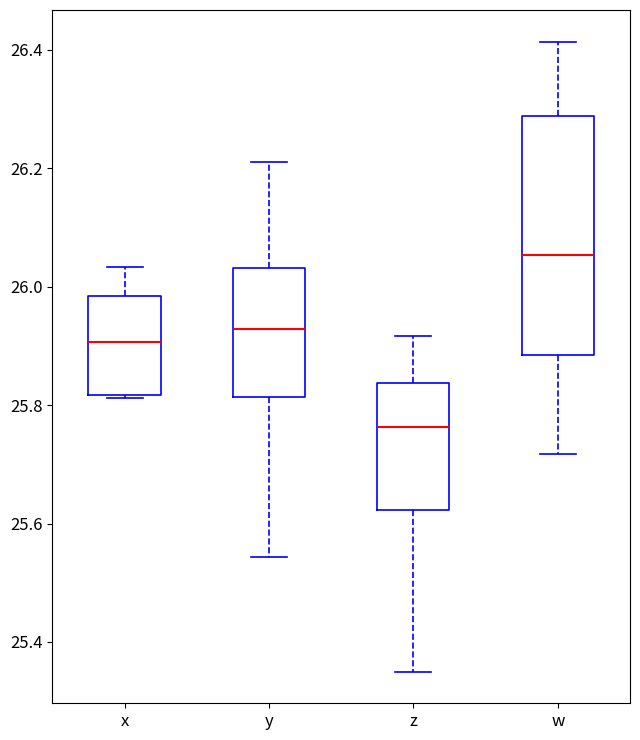

Where does the lower whisker of the box for y end on the y-axis? The values are not printed on the chart, so give them approximately, as read against the axis.

25.54